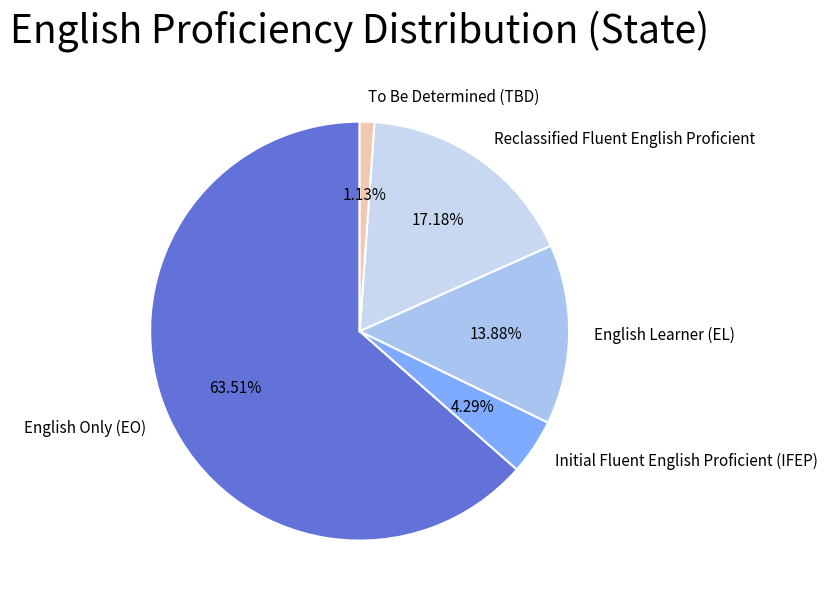

What is the total percentage of English Only (EO) and Initial Fluent English Proficient (IFEP)?

67.8%